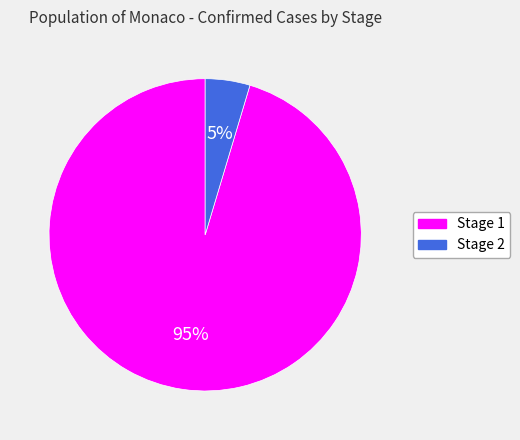

Between Stage 2 and Stage 1, which is larger?

Stage 1